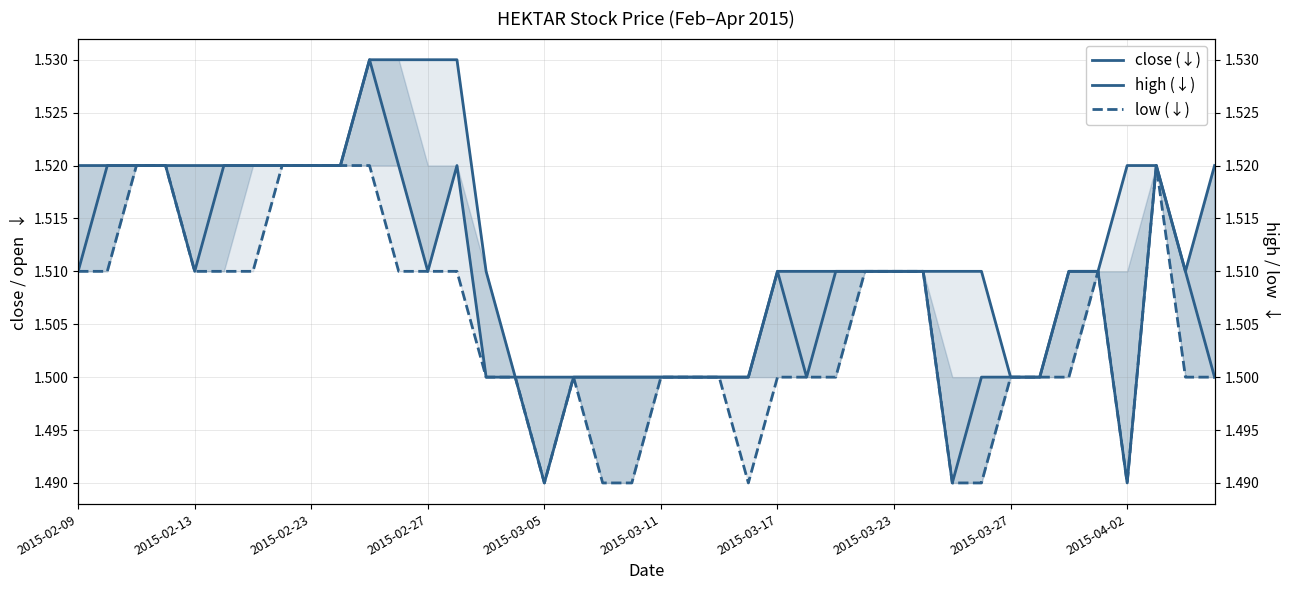

How many lines are shown in the chart?

3